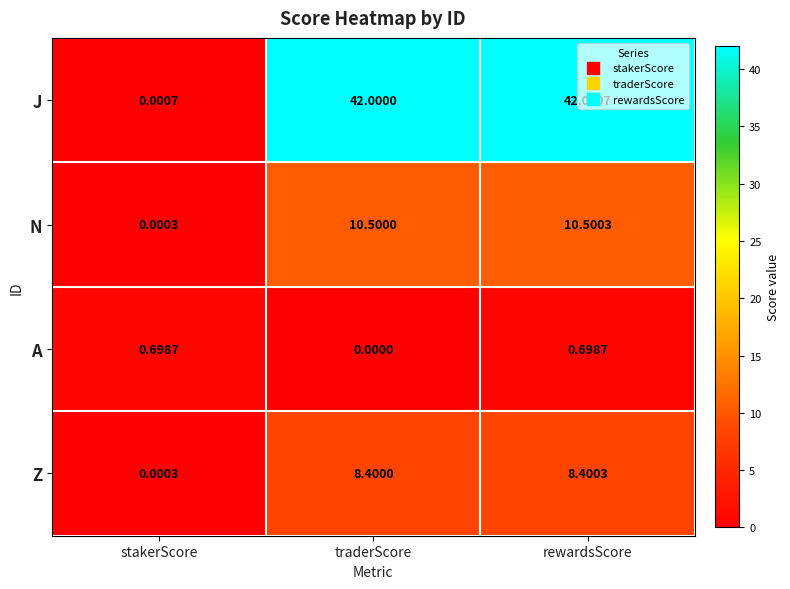

Is the value of J at traderScore greater than the value of Z at stakerScore?

Yes